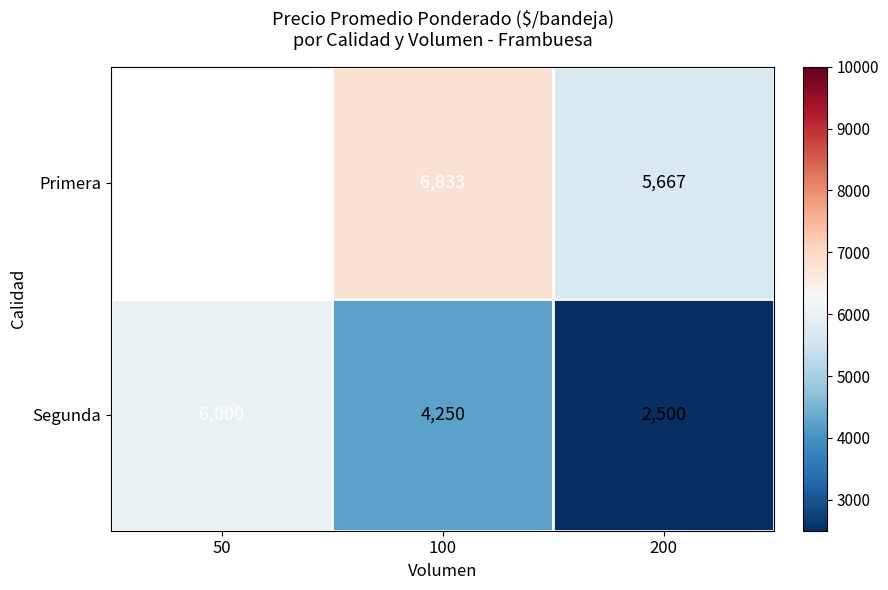

Is it true that Segunda equals 919.0 at 100?

False